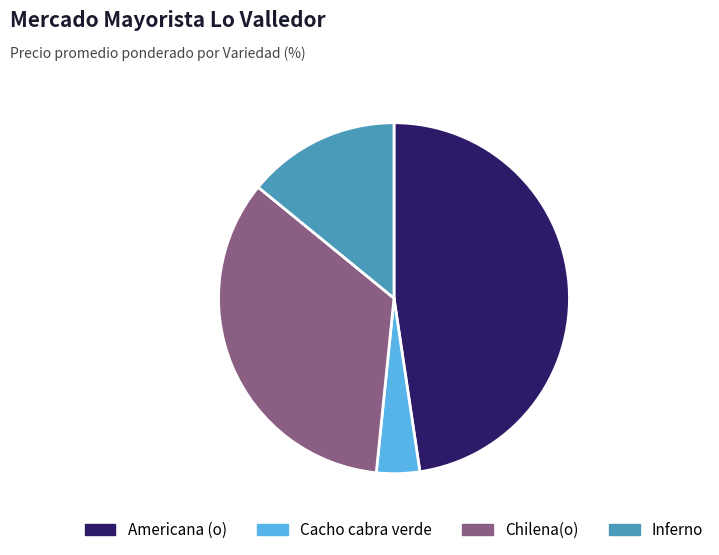

Which slice is the smallest?

Cacho cabra verde